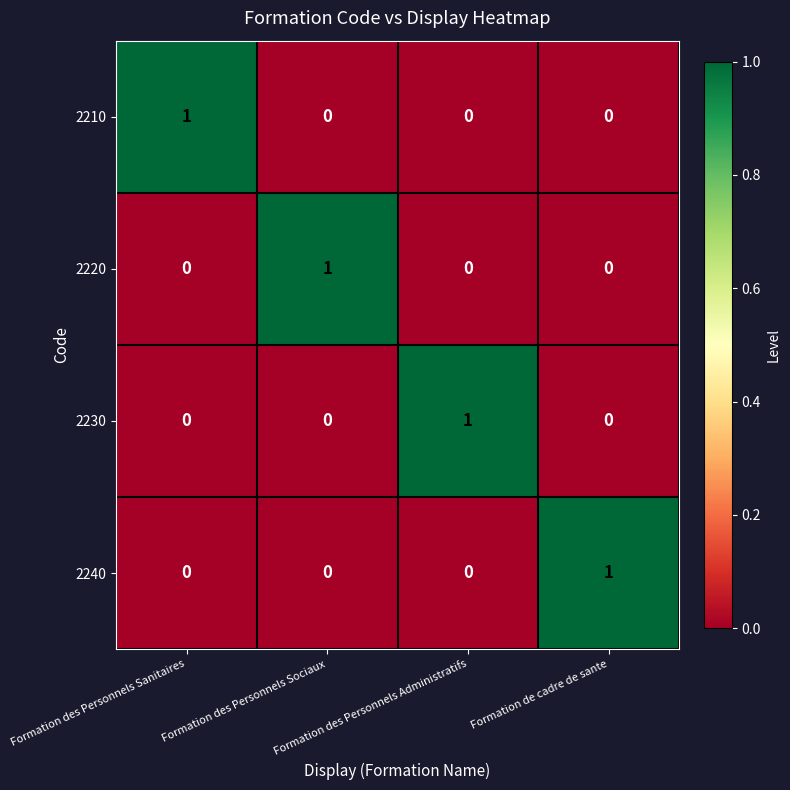

Count the number of categories in the chart.

4